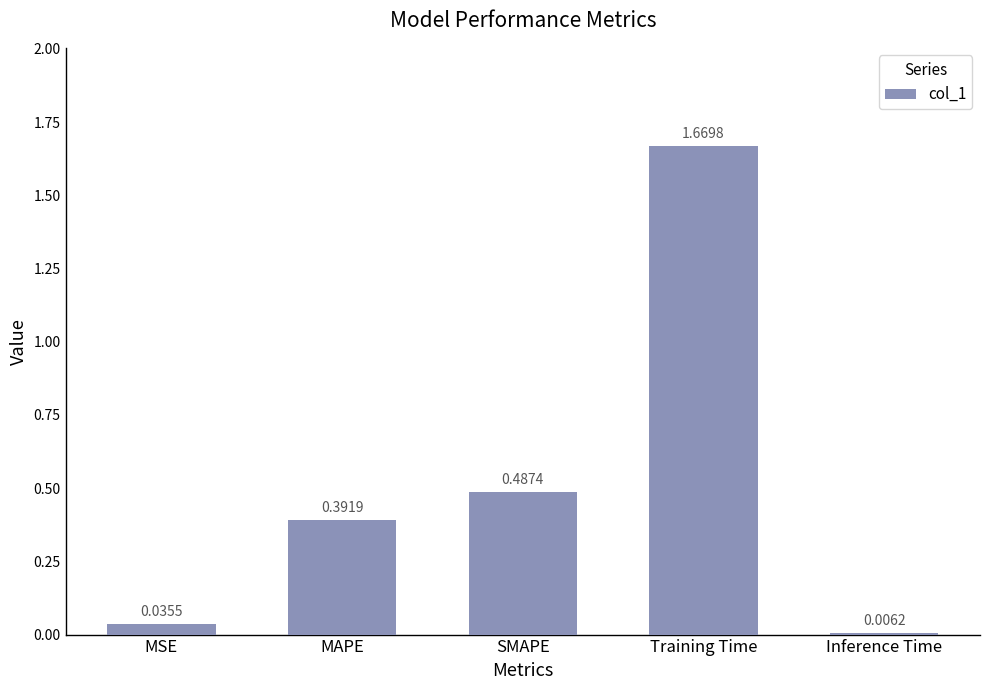

Does the chart contain any negative values?

No